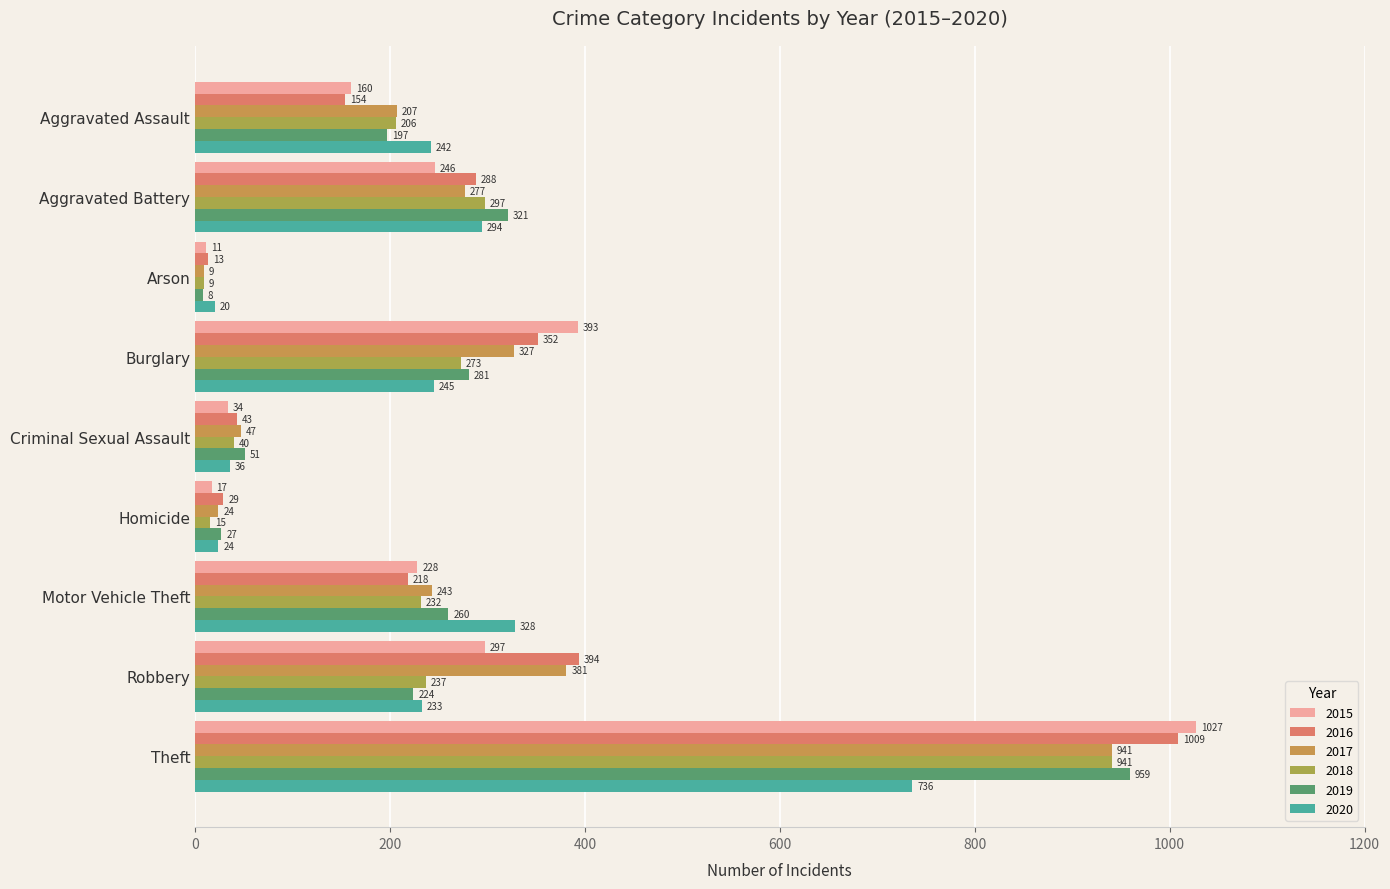

How many values in the 2020 series are below 242?

4